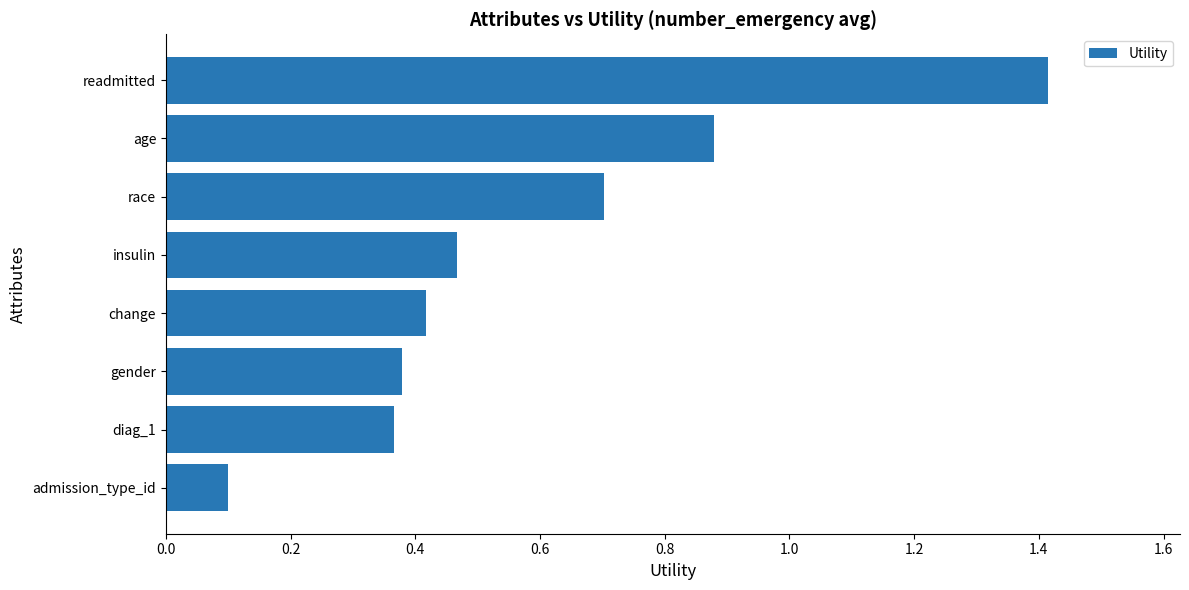

What is the smallest value displayed?

0.1